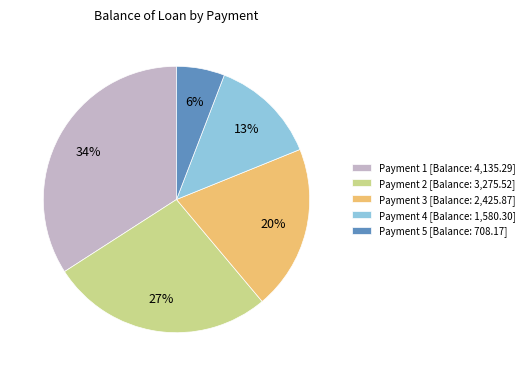

Which category has the smallest portion of the pie?

Payment 5 [Balance: 708.17]